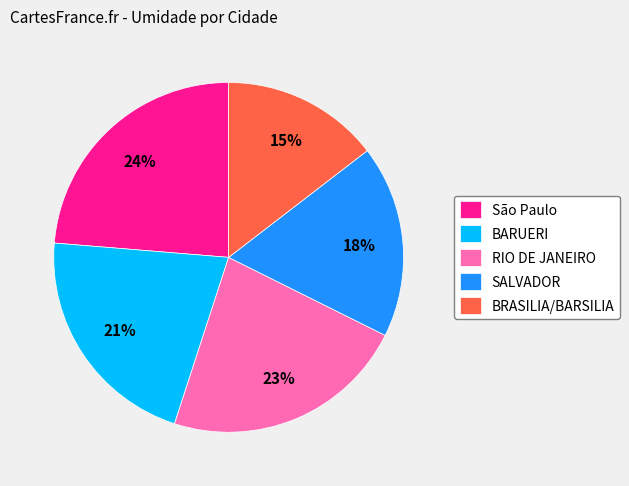

True or false: São Paulo accounts for 24% of the total.

True